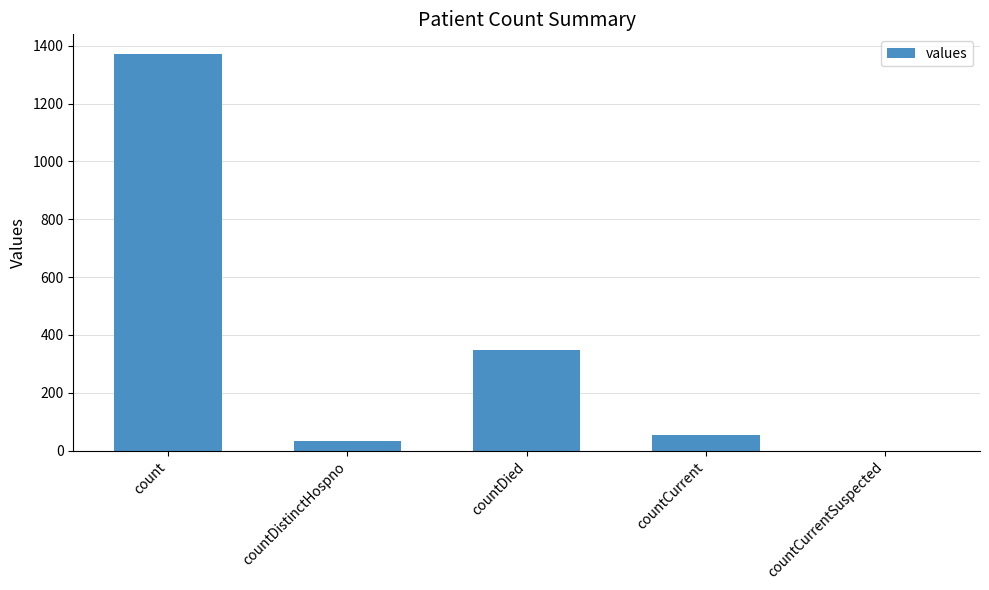

Is it true that the value at countDistinctHospno is 33?

True